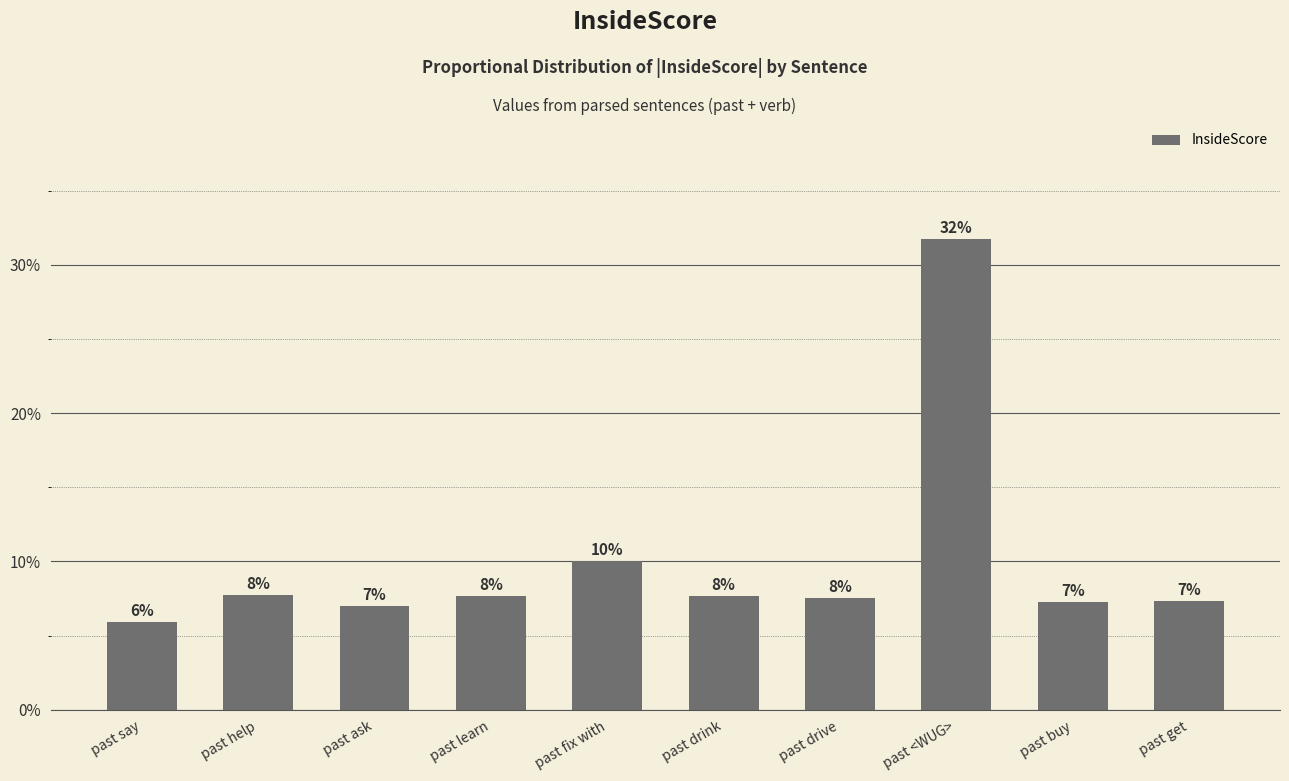

Where is the data nearest to the value 0?

past say